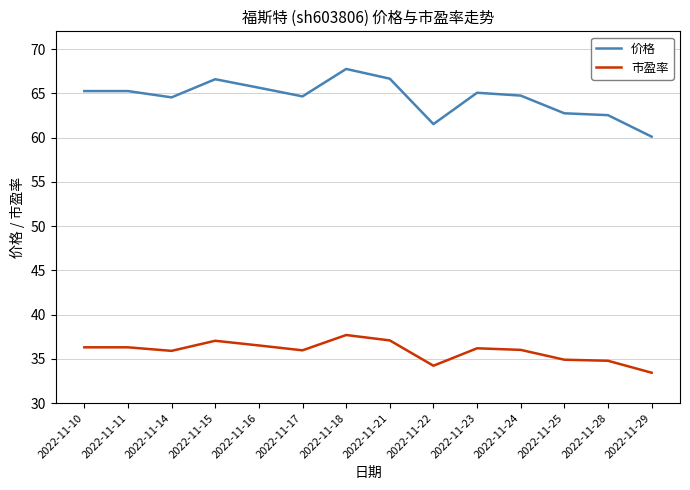

What is the spread (max minus min) of values at 2022-11-25?

27.8